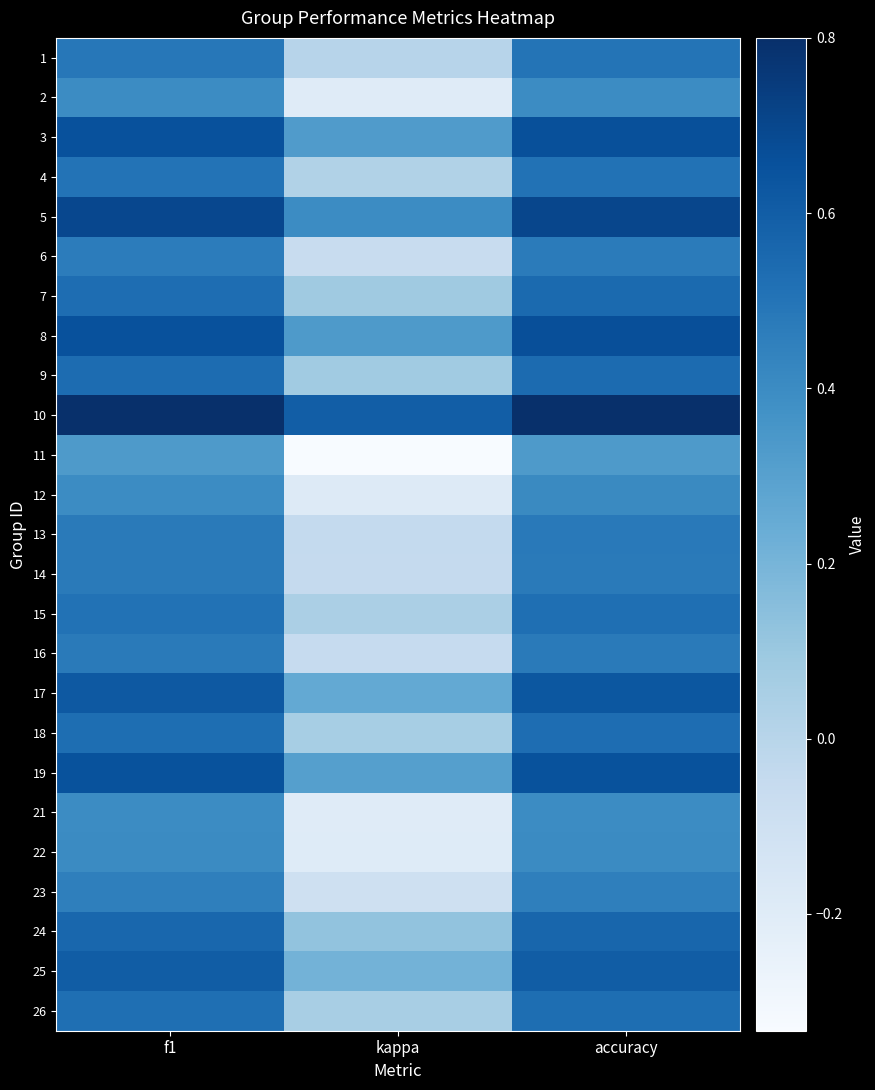

At kappa, list the series in order from smallest to largest.

11, 2, 21, 22, 12, 23, 6, 16, 14, 13, 1, 4, 15, 26, 18, 9, 7, 24, 25, 17, 19, 3, 8, 5, 10